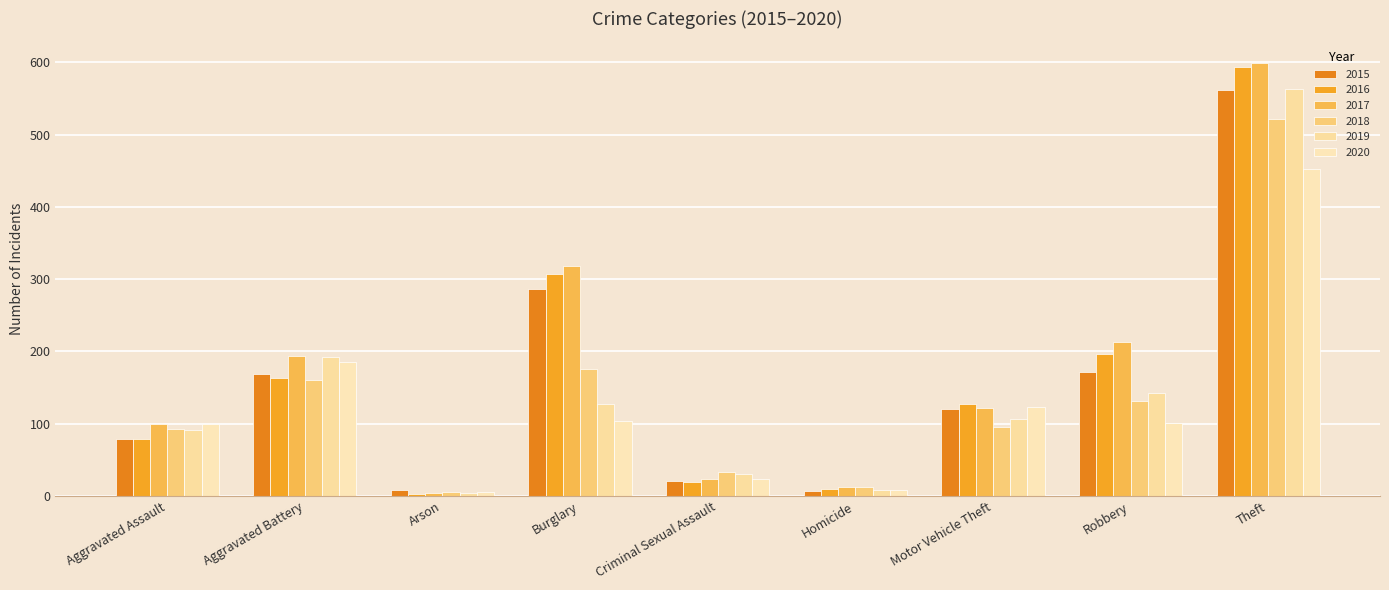

What is the difference between the 2015 values at Arson and Robbery?

164